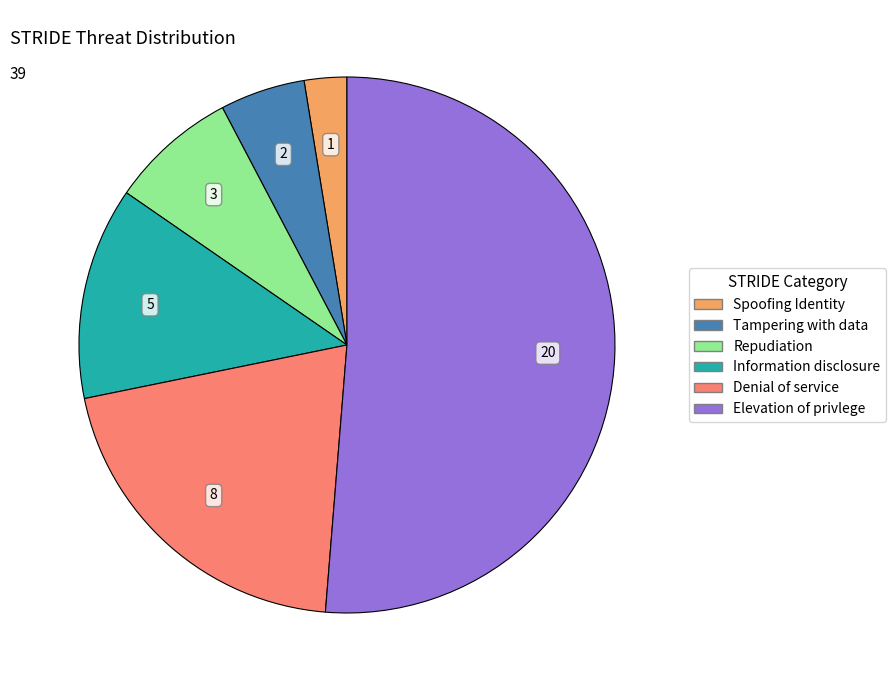

Which slice is the smallest?

Spoofing Identity